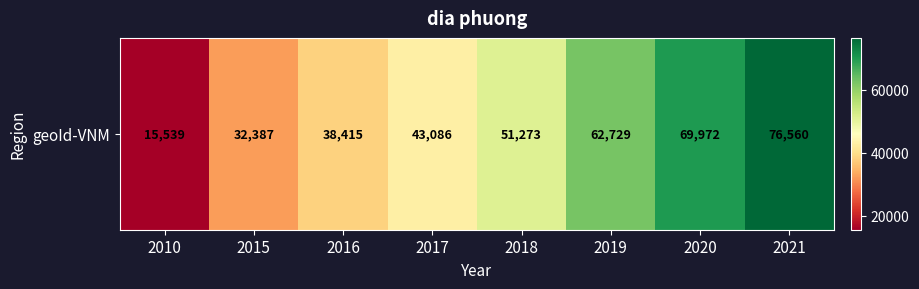

Reading right to left, list all the values displayed in this chart.

2021=76560	2020=69972	2019=62729	2018=51273	2017=43086	2016=38415	2015=32387	2010=15539